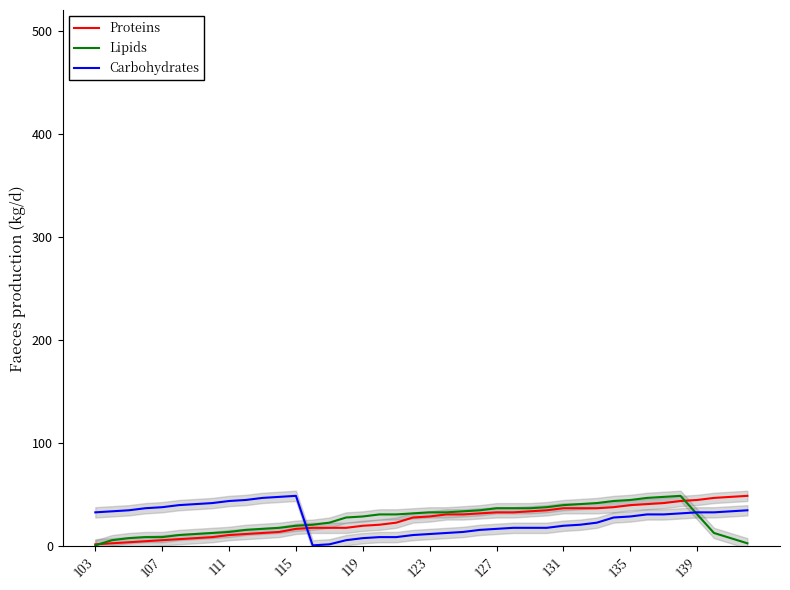

What is the highest value of the Carbohydrates series?

49